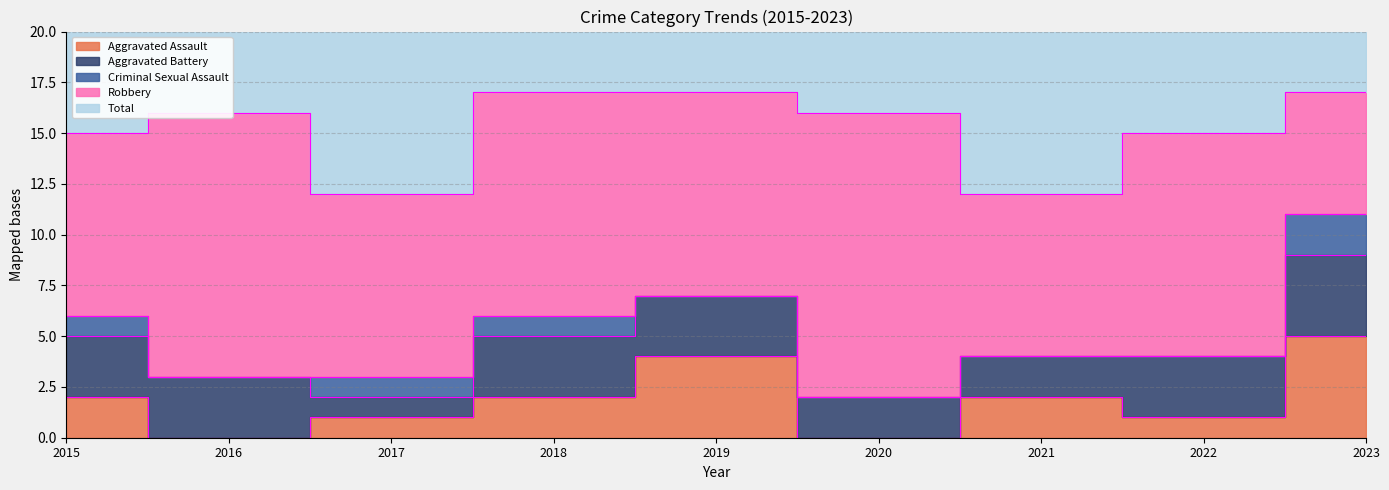

What is the difference between the highest and lowest values at 2018?

16